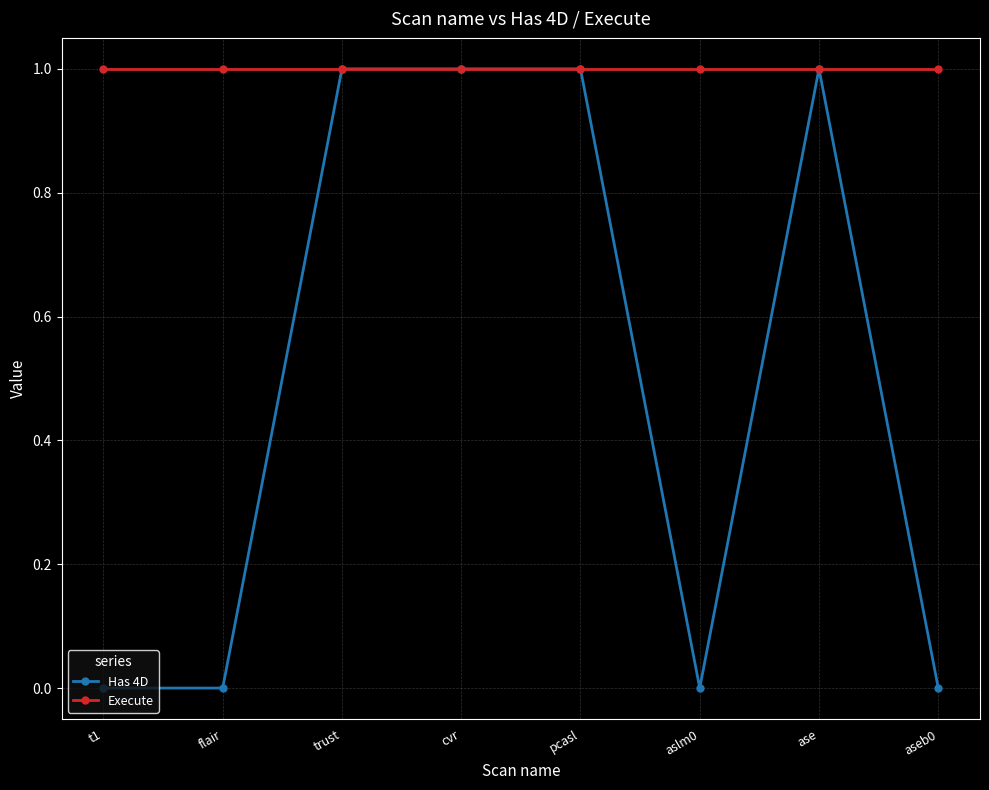

How many data points does each series have?

8